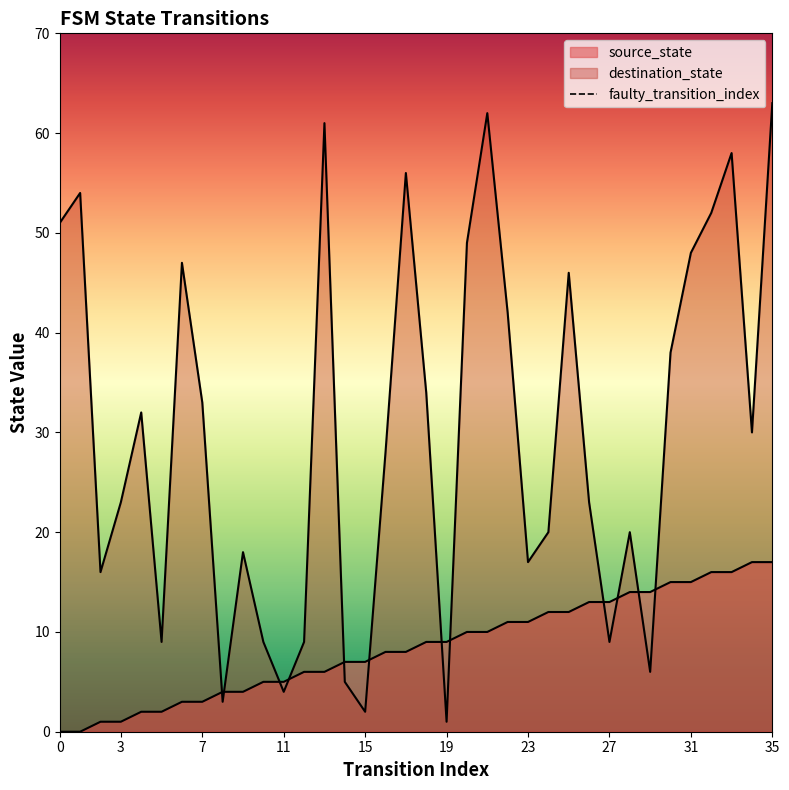

List the labels in order of source_state value, smallest first.

0, 1, 2, 3, 4, 5, 6, 7, 8, 9, 10, 11, 12, 13, 14, 15, 16, 17, 18, 19, 20, 21, 22, 23, 24, 25, 26, 27, 28, 29, 30, 31, 32, 33, 34, 35